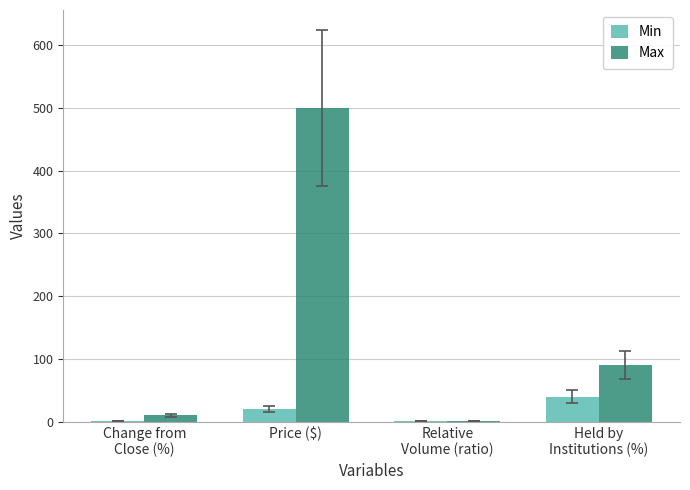

True or false: Min has a value of 20.0 at Price ($).

True